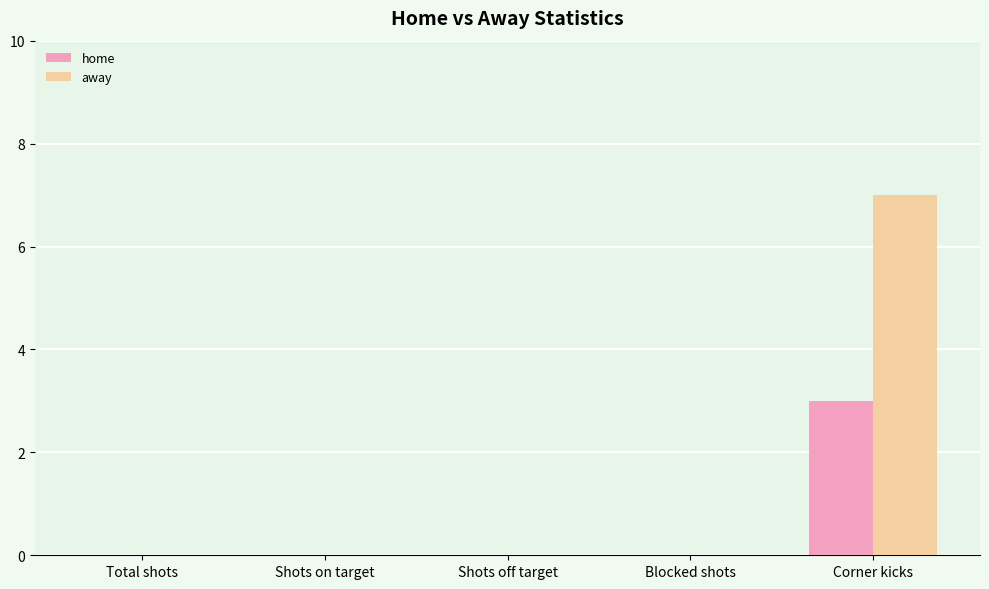

How many groups of bars are there?

5